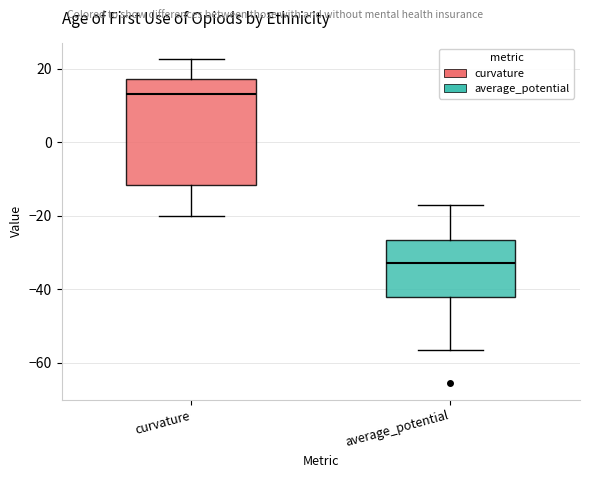

Reading left to right, read every box against the y-axis: the position of its median line, the range the box covers, and the ends of its whiskers. The values are not printed on the chart, so give them approximately, as read against the axis.

curvature: median 14, box -12 to 18, whiskers -20 to 22
average_potential: median -32, box -42 to -26, whiskers -56 to -18